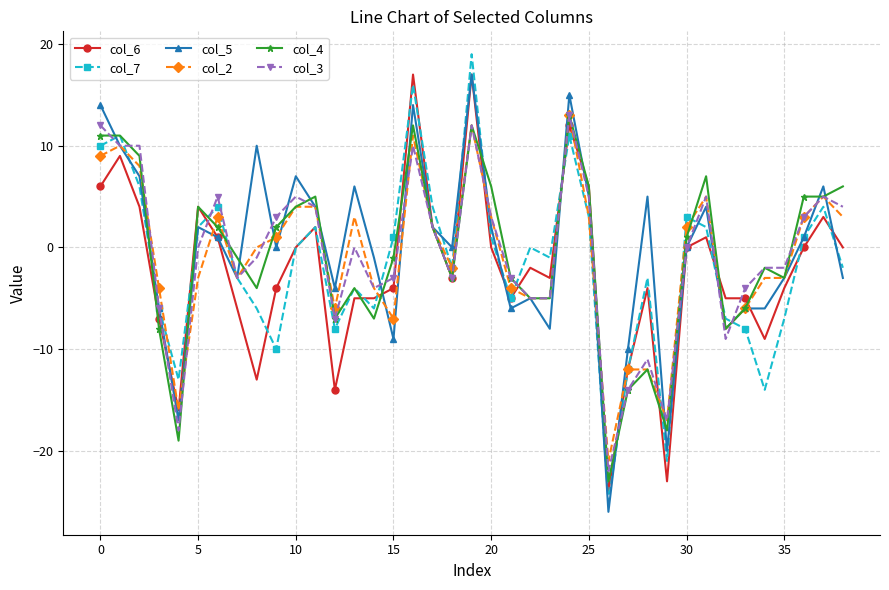

Reading left to right, what are all the values shown in this chart?

col_6: 6	9	4	-7	-16	4	1	-6	-13	-4	0	2	-14	-5	-5	-4	17	2	-3	17	0	-5	-2	-3	12	6	-24	-12	-4	-23	0	1	-5	-5	-9	-4	0	3	0
col_7: 10	11	6	-6	-13	2	4	-3	-6	-10	0	2	-8	-4	-6	1	16	4	-2	19	1	-5	0	-1	11	3	-25	-12	-3	-21	3	2	-7	-8	-14	-7	1	4	-2
col_5: 14	10	7	-6	-17	2	1	-3	10	0	7	4	-4	6	-1	-9	14	2	0	17	2	-6	-5	-8	15	5	-26	-10	5	-20	0	4	-8	-6	-6	-3	1	6	-3
col_2: 9	10	8	-4	-16	-3	3	-3	0	1	4	4	-6	3	-4	-7	11	2	-2	12	3	-4	-5	-5	13	3	-21	-12	-12	-17	2	5	-8	-6	-3	-3	3	5	3
col_4: 11	11	9	-8	-19	4	2	-1	-4	2	4	5	-7	-4	-7	-1	12	2	-3	12	6	-3	-5	-5	13	6	-23	-14	-12	-18	1	7	-8	-6	-2	-3	5	5	6
col_3: 12	10	10	-6	-18	0	5	-3	-1	3	5	4	-7	0	-4	-3	10	2	-3	12	3	-3	-5	-5	13	5	-22	-14	-11	-17	0	5	-9	-4	-2	-2	3	5	4